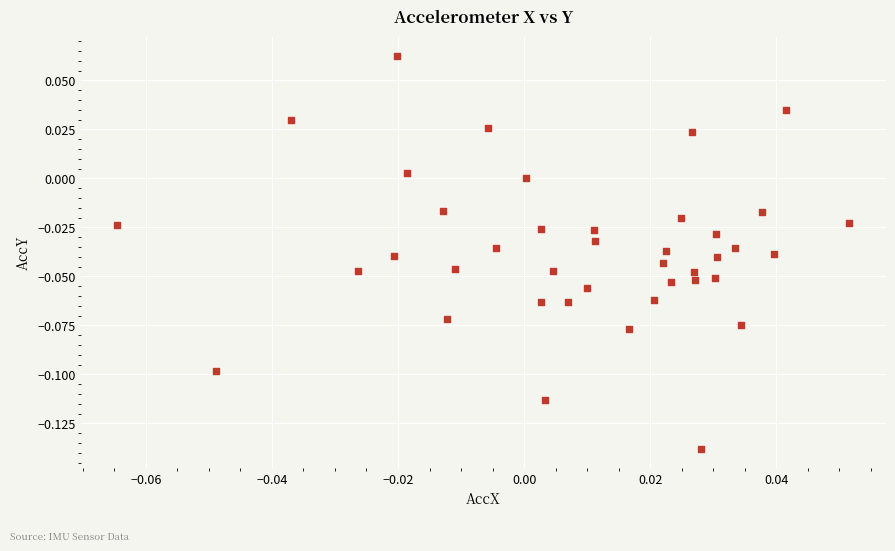

How many points are shown in the scatter plot?

40